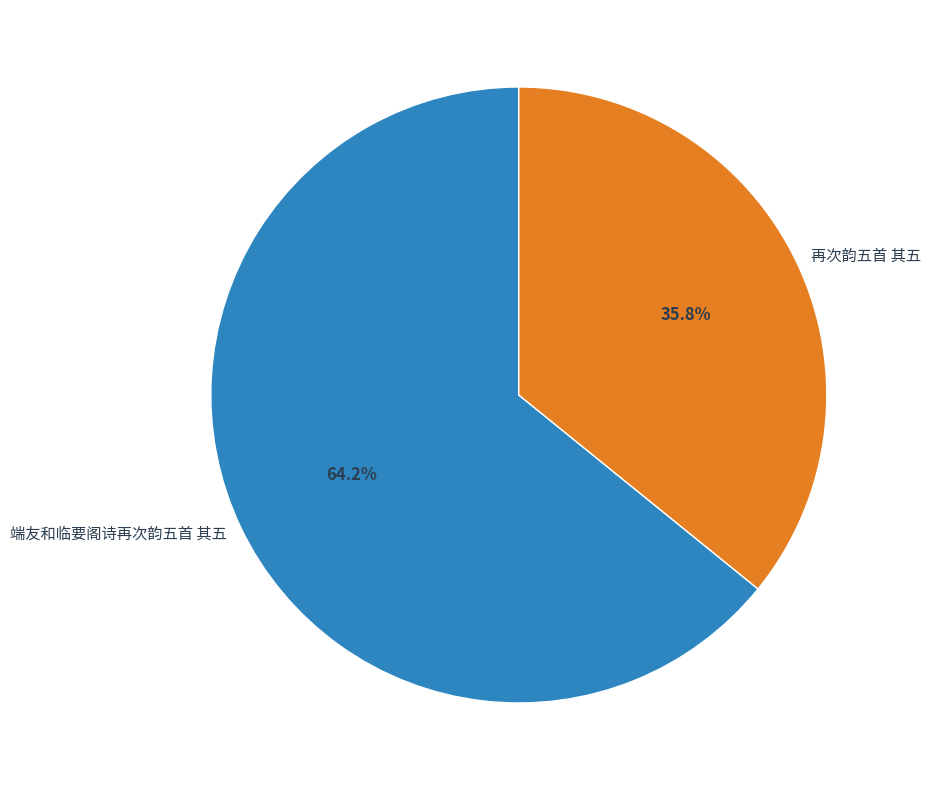

What is the ratio of the value at 端友和临要阁诗再次韵五首 其五 to the value at 再次韵五首 其五?

1.8